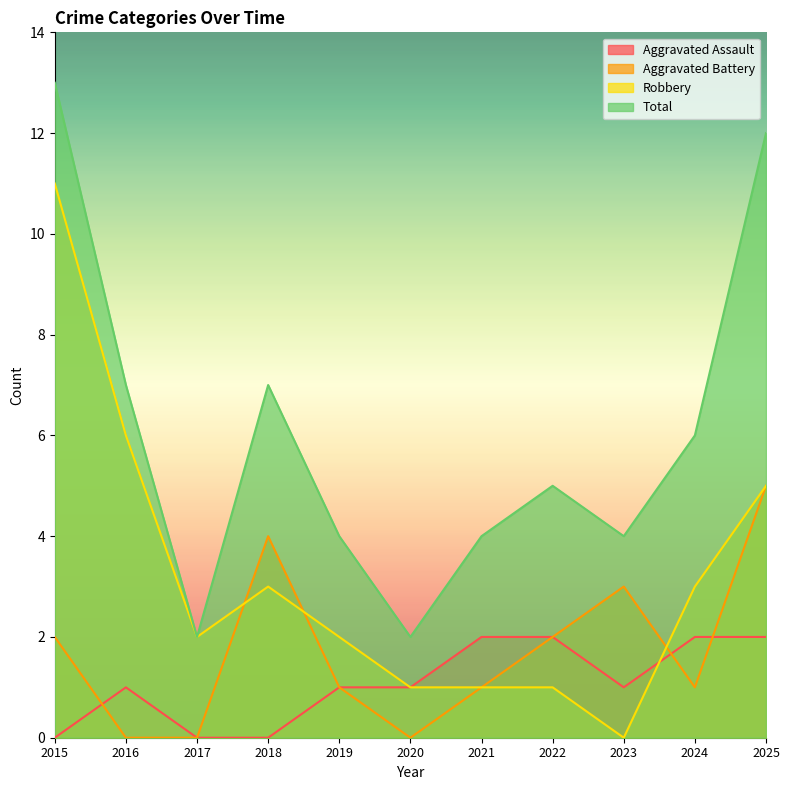

How many lines are shown in the chart?

4